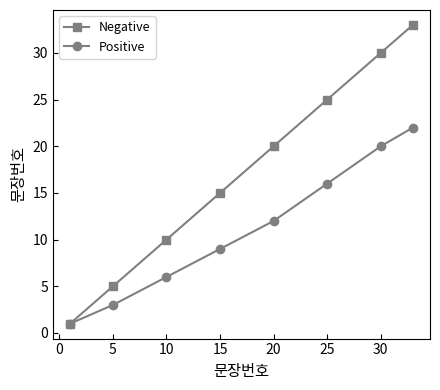

At how many categories does at least one series exceed 4?

7